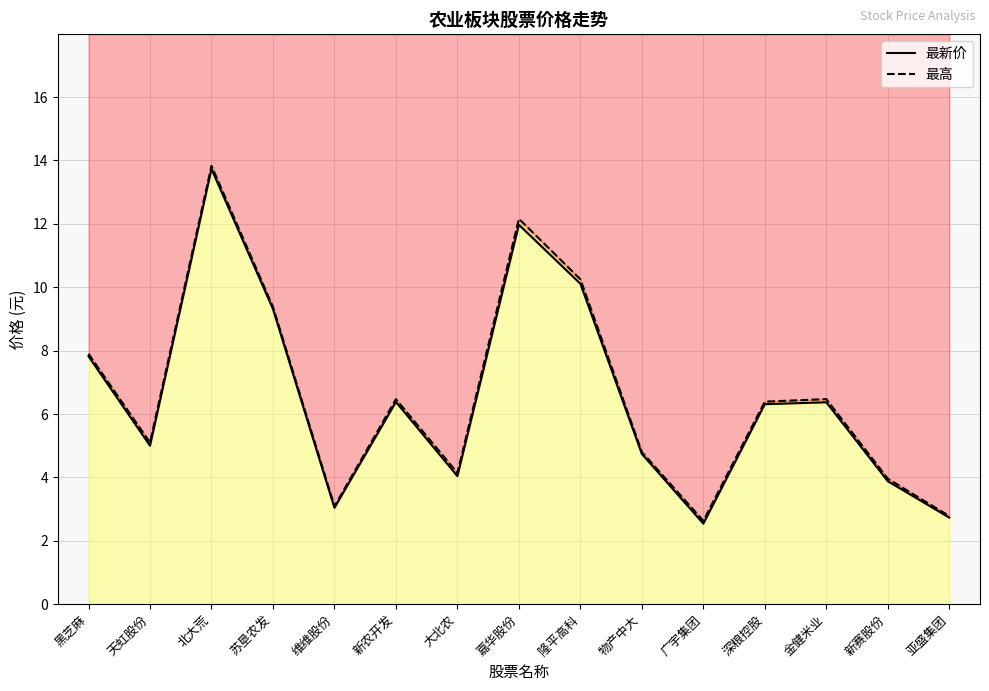

How many lines are shown in the chart?

2